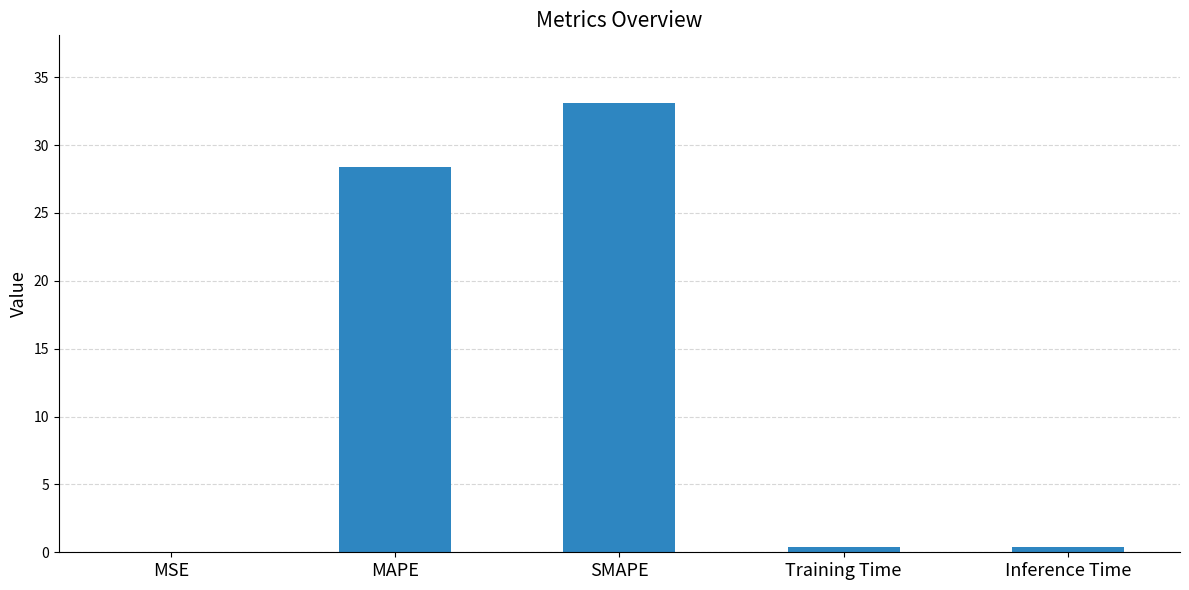

The chart shows a value of 16.6 at SMAPE. True or false?

False